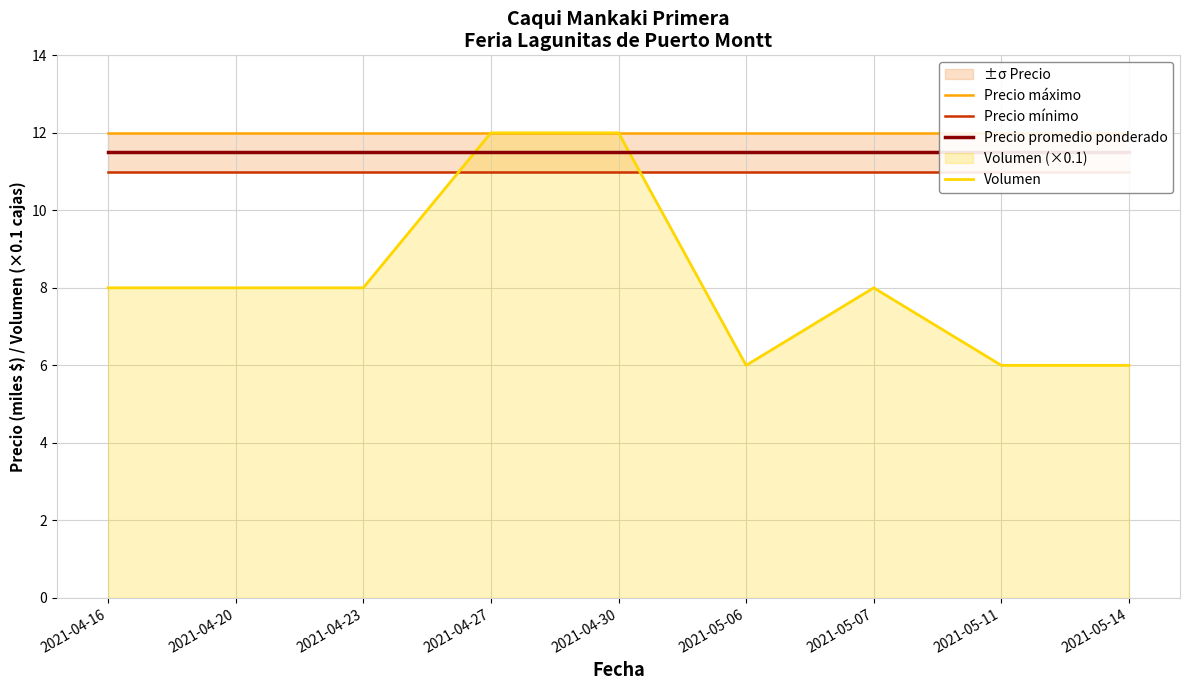

The Precio máximo series shows 17.9 at 2021-04-27. True or false?

False